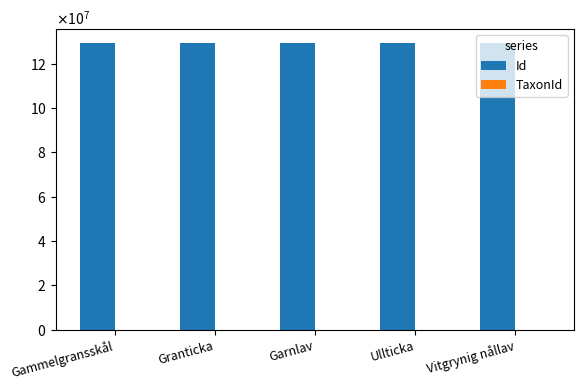

Are the bars grouped side by side (vs. stacked)?

Yes